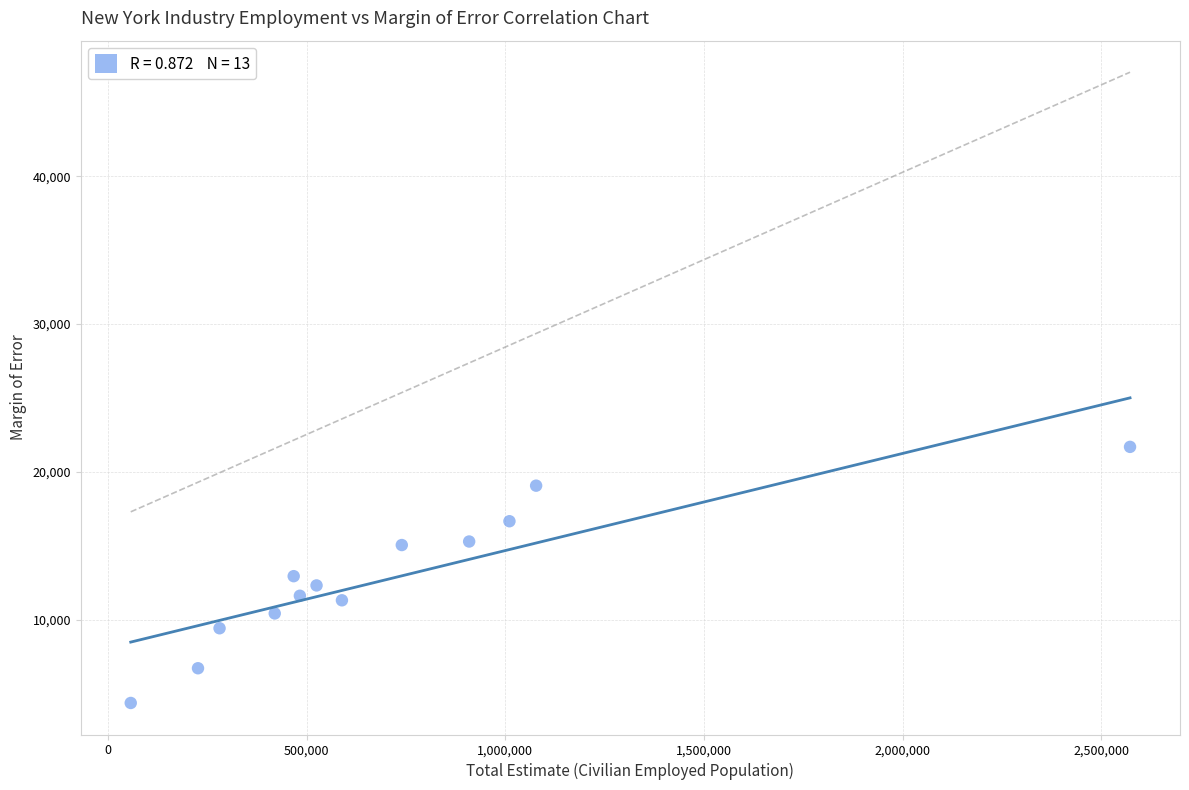

What is the range of Y values (max minus min)?

17311